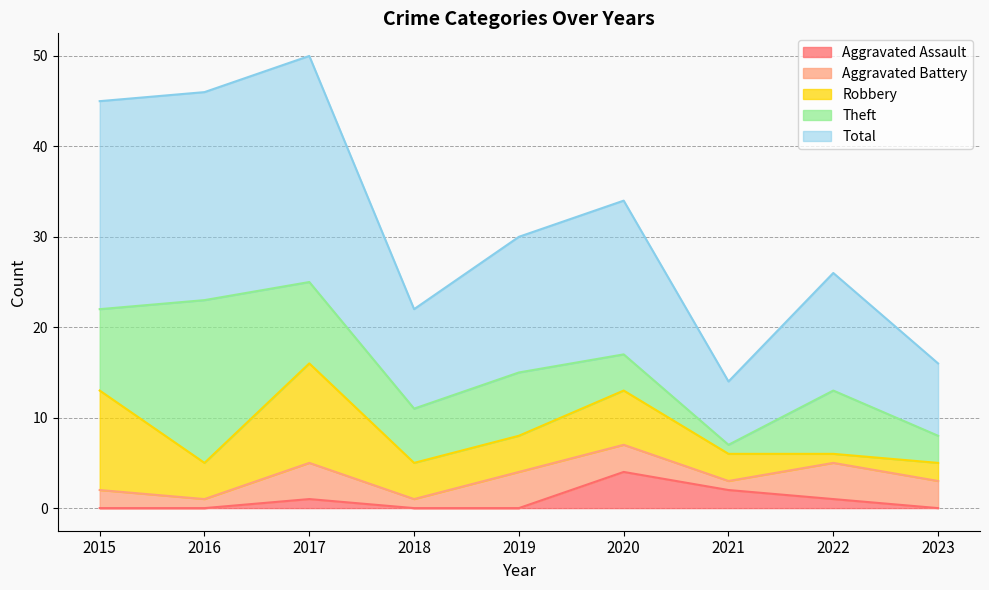

How many values in the Aggravated Assault series exceed 0?

4